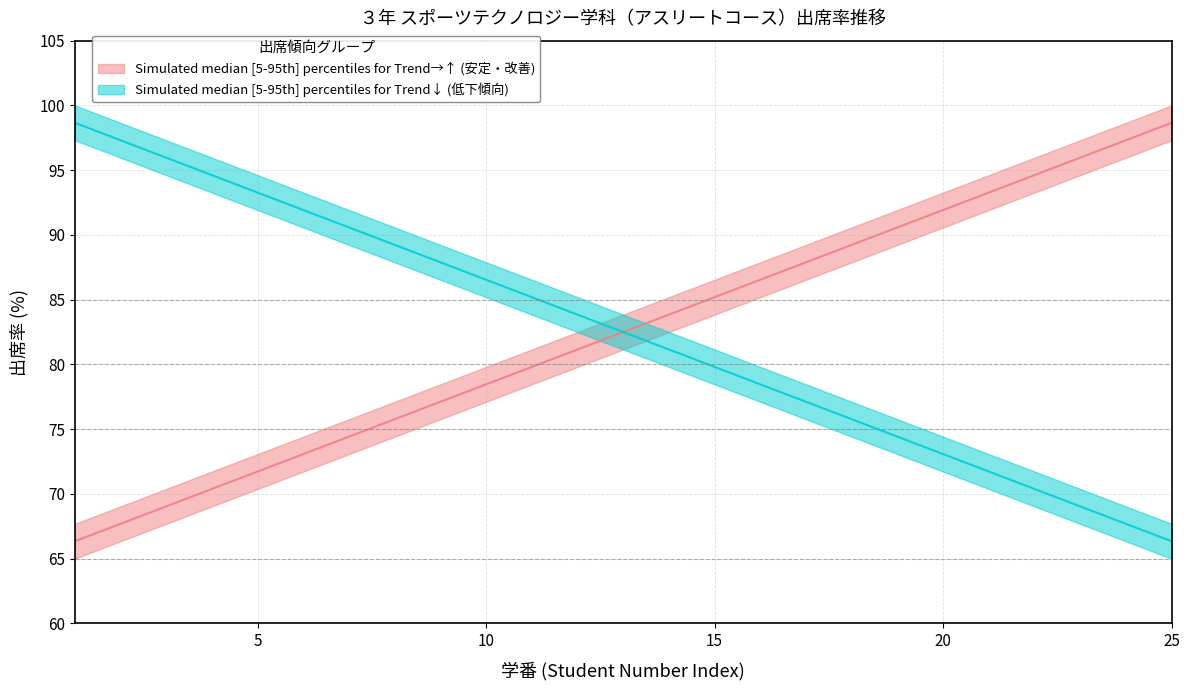

Does the chart display data point markers on the line(s)?

No